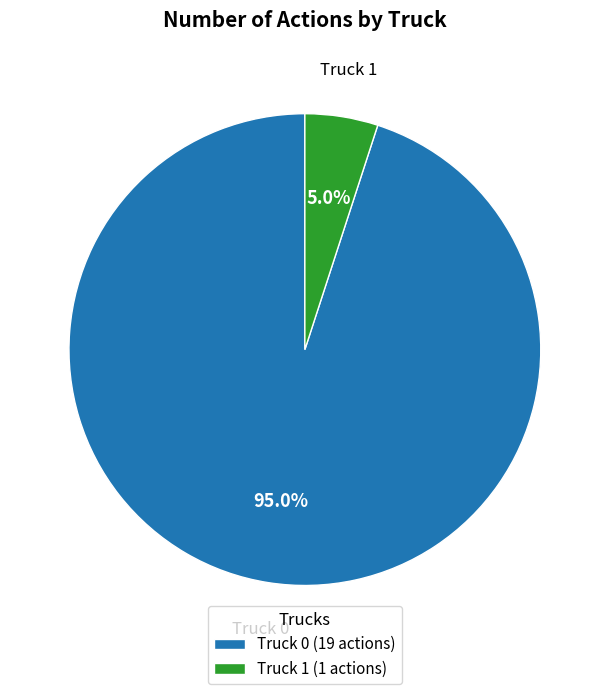

Is there a majority slice in this chart?

Yes